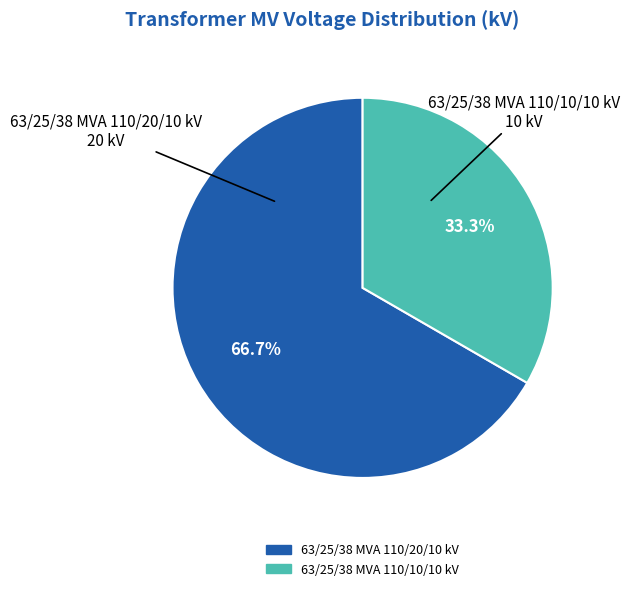

Is the sum of 63/25/38 MVA 110/10/10 kV and 63/25/38 MVA 110/20/10 kV greater than half?

Yes